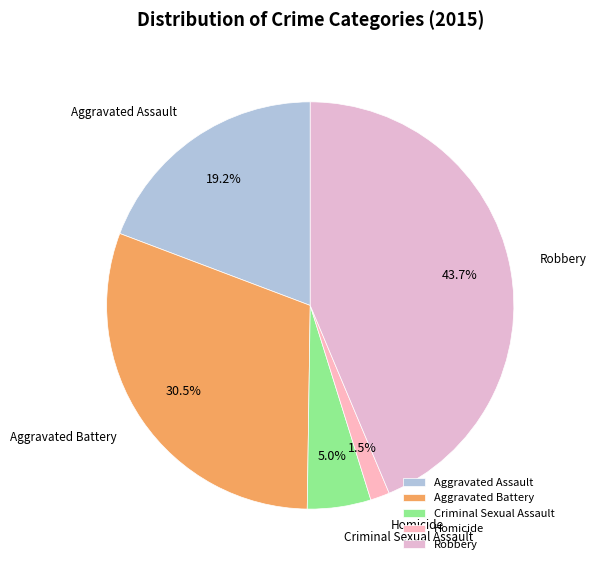

To the nearest percent, what is the average slice percentage?

20%